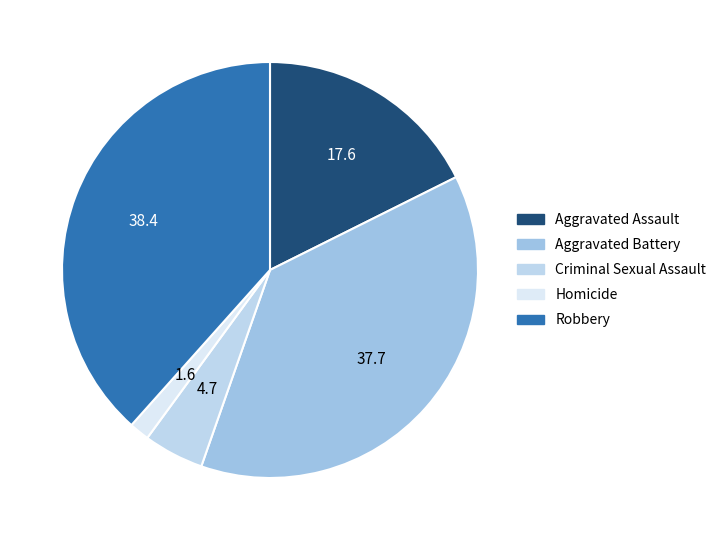

Count the number of slices in the pie.

5